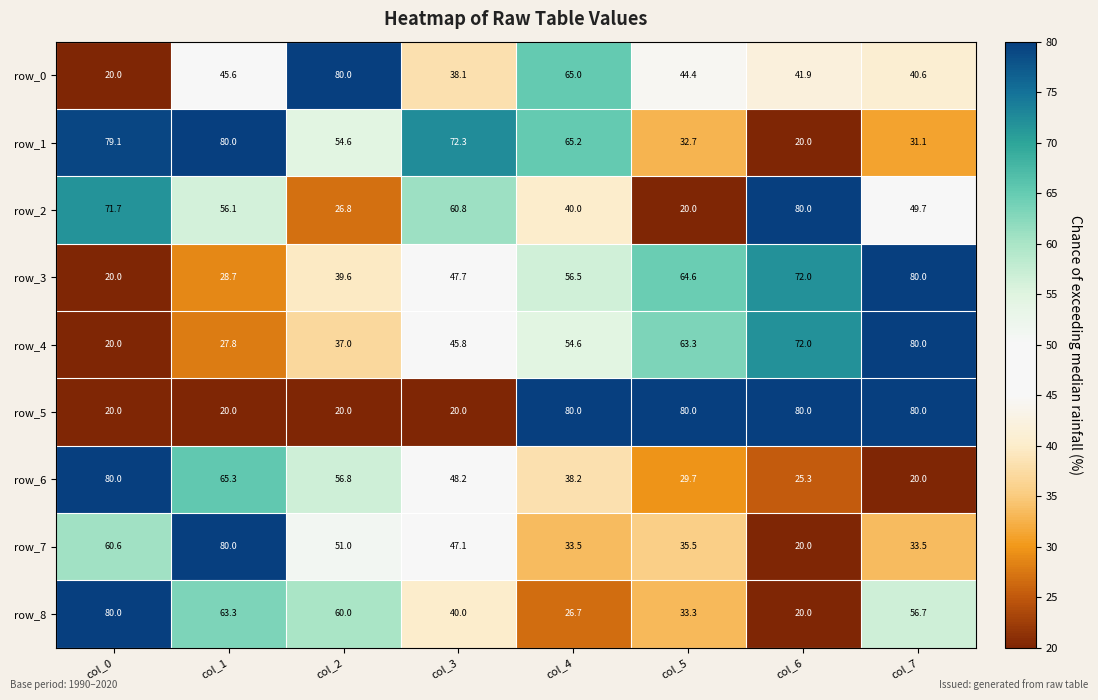

At which label is row_3 closest to 50?

col_3